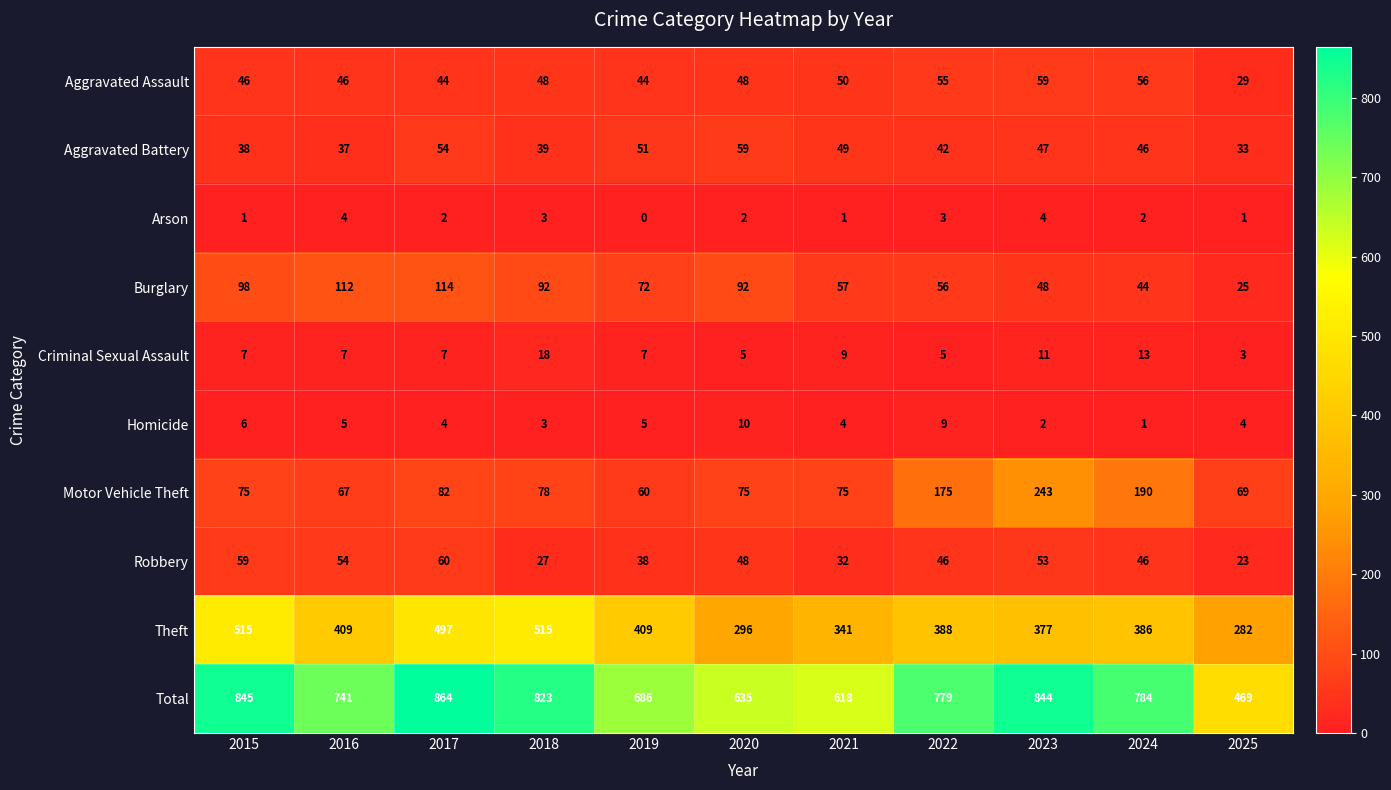

What is the sum of the Motor Vehicle Theft values at 2015 and 2017?

157